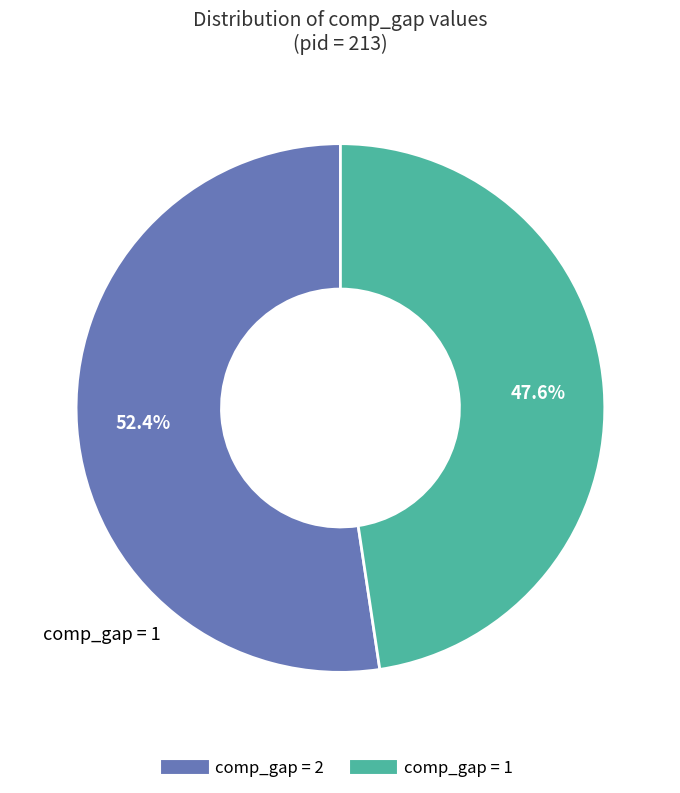

Is there a majority slice in this chart?

Yes